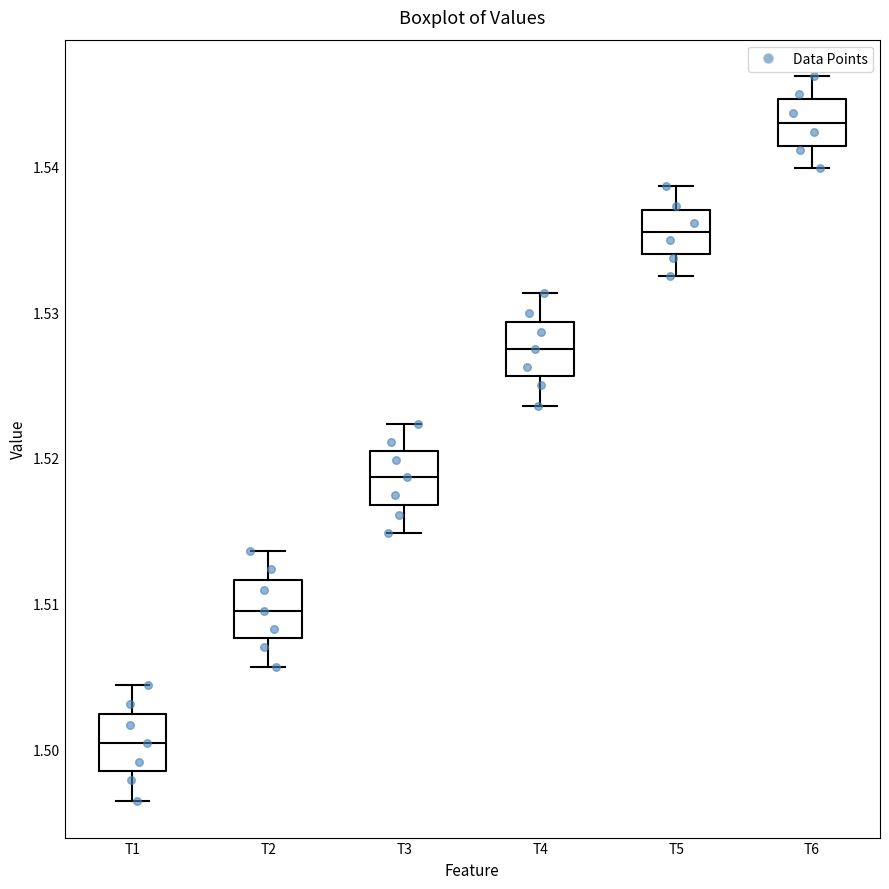

Reading left to right, read every box against the y-axis: the position of its median line, the range the box covers, and the ends of its whiskers. The values are not printed on the chart, so give them approximately, as read against the axis.

T1: median 1.500, box 1.499 to 1.502, whiskers 1.496 to 1.504
T2: median 1.510, box 1.508 to 1.512, whiskers 1.506 to 1.514
T3: median 1.519, box 1.517 to 1.520, whiskers 1.515 to 1.522
T4: median 1.527, box 1.526 to 1.529, whiskers 1.524 to 1.531
T5: median 1.536, box 1.534 to 1.537, whiskers 1.533 to 1.539
T6: median 1.543, box 1.541 to 1.545, whiskers 1.540 to 1.546